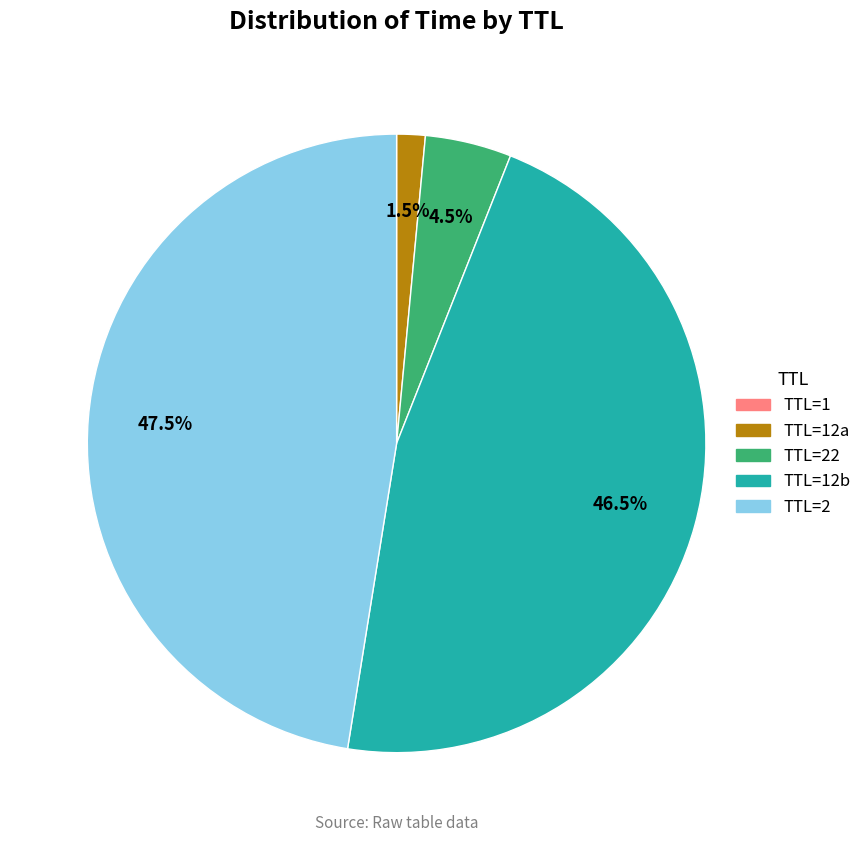

Does any single category account for the majority?

No